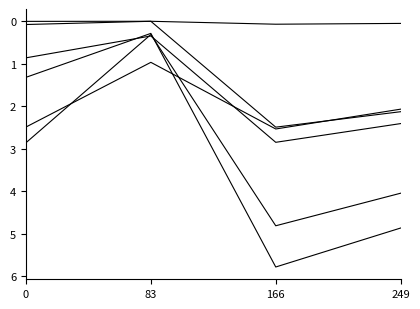

How many lines are shown in the chart?

6